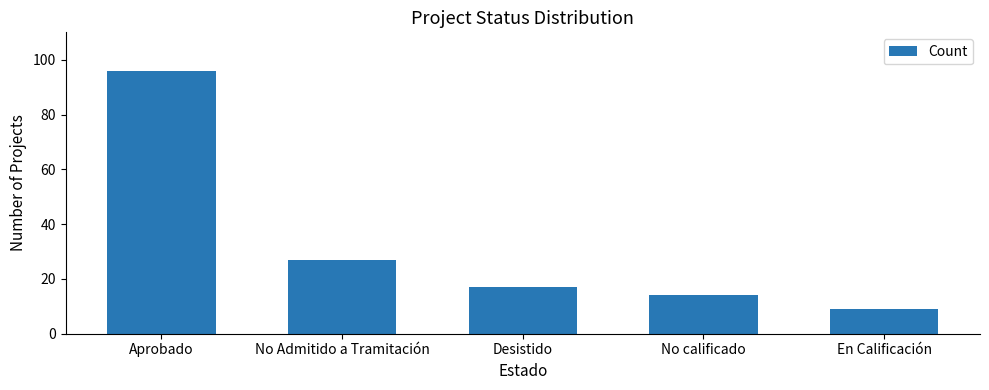

What is the value of the 1st bar from the left?

96